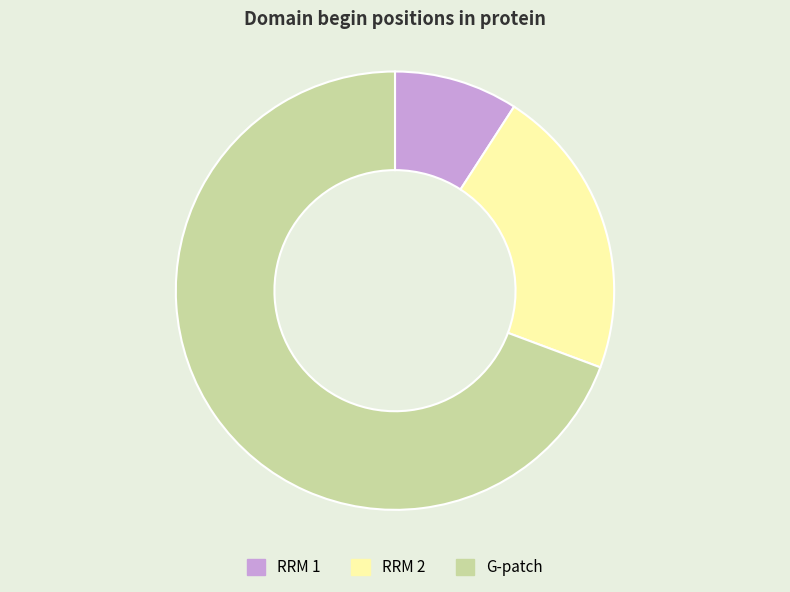

Which category accounts for the majority?

G-patch